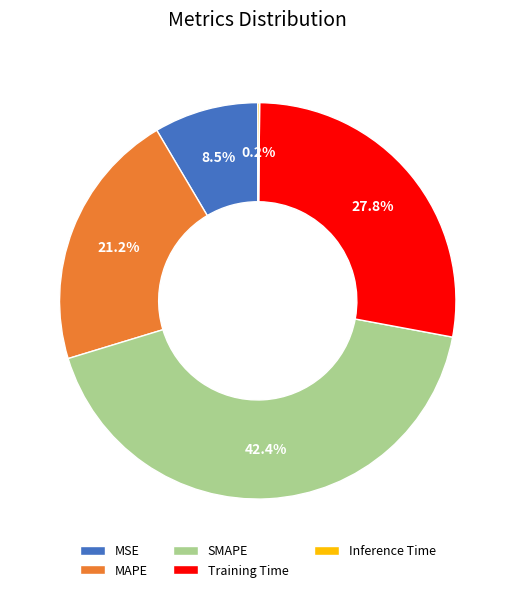

To the nearest percent, what percentage of the pie is SMAPE?

42%